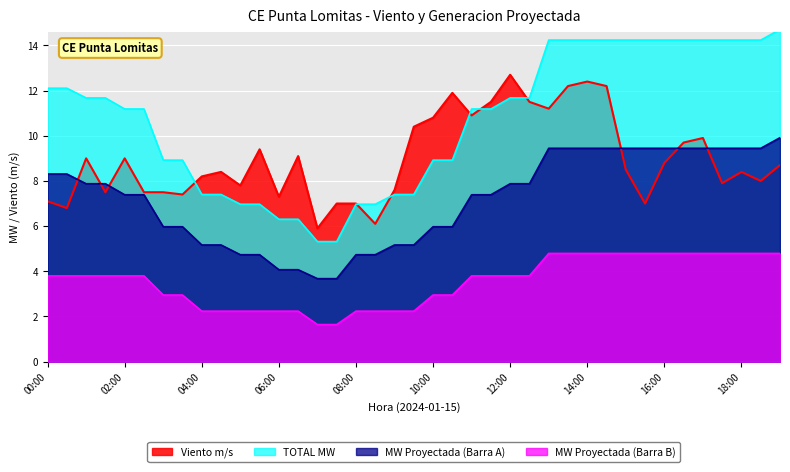

At 12:30, list the series in order from smallest to largest.

MW Proyectada (Barra B), MW Proyectada (Barra A), Viento m/s, TOTAL MW